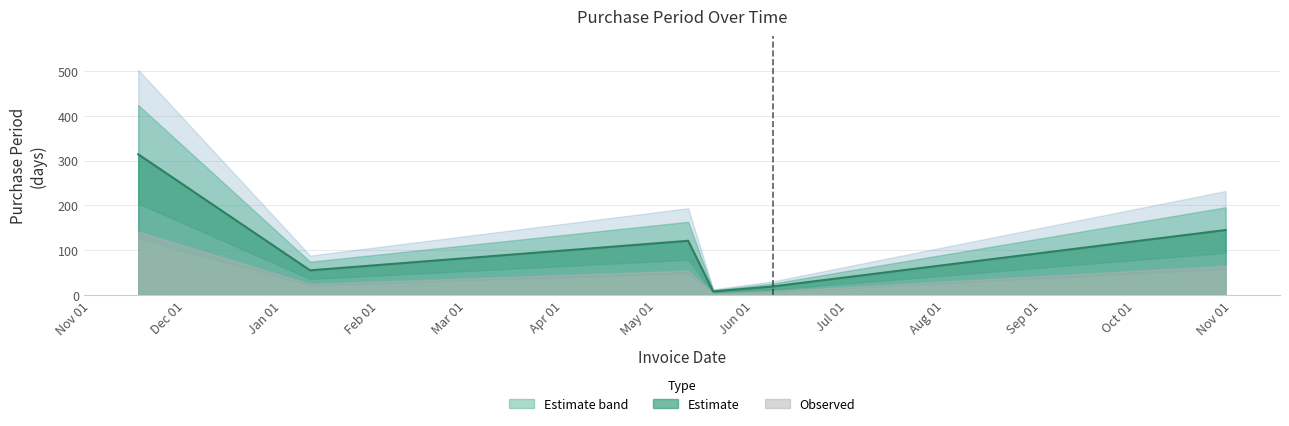

Approximately how many times larger is the value at 2017-01-10 compared to 2017-05-19?

6.9